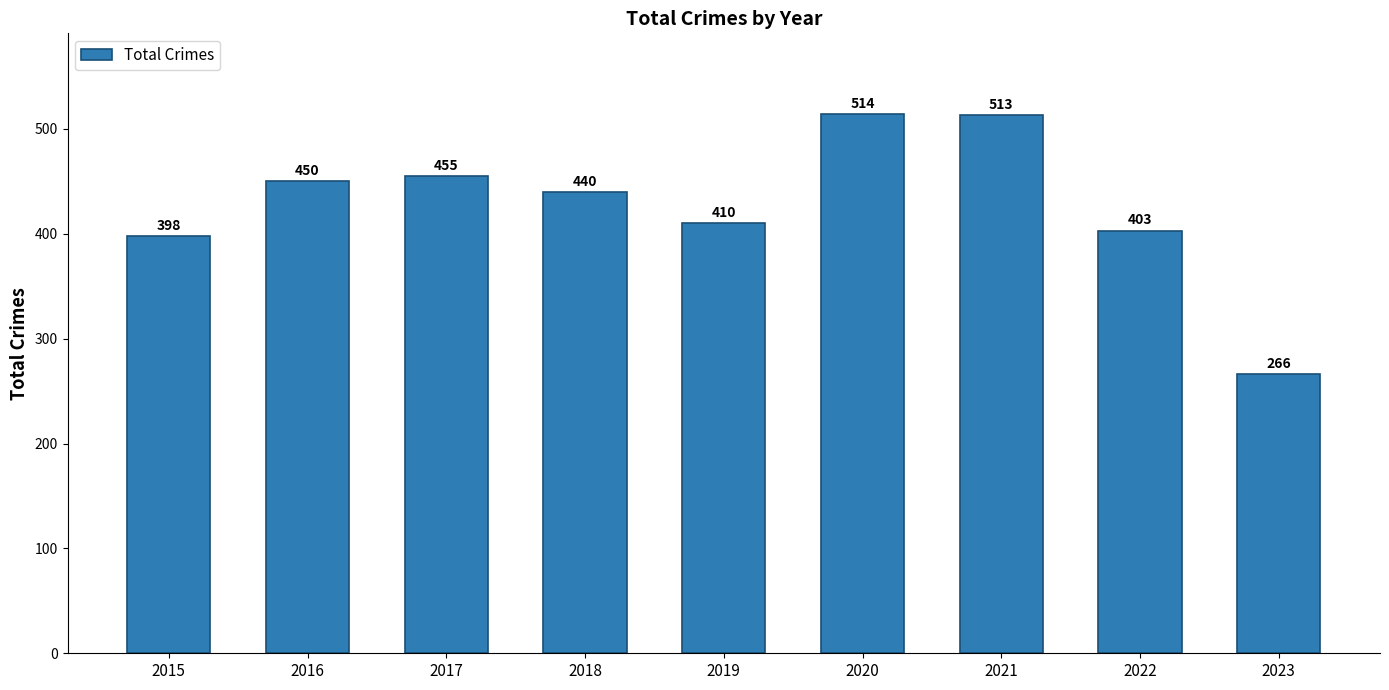

Reading left to right, what are all the values shown in this chart?

2015=398	2016=450	2017=455	2018=440	2019=410	2020=514	2021=513	2022=403	2023=266